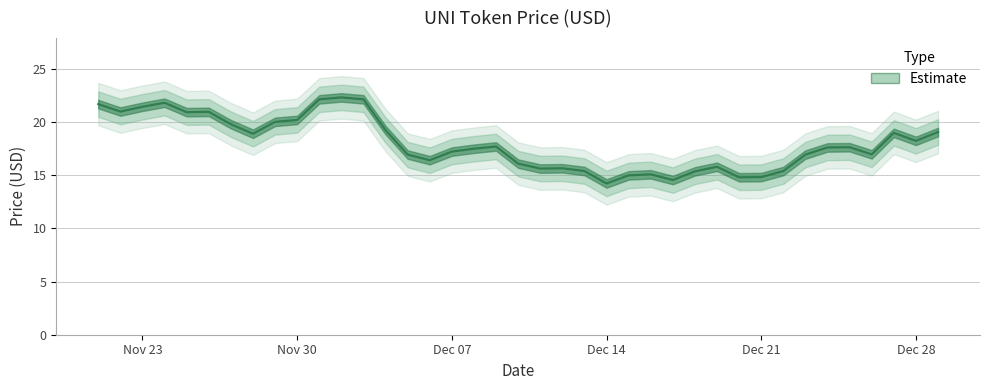

How many data points are above 17?

22